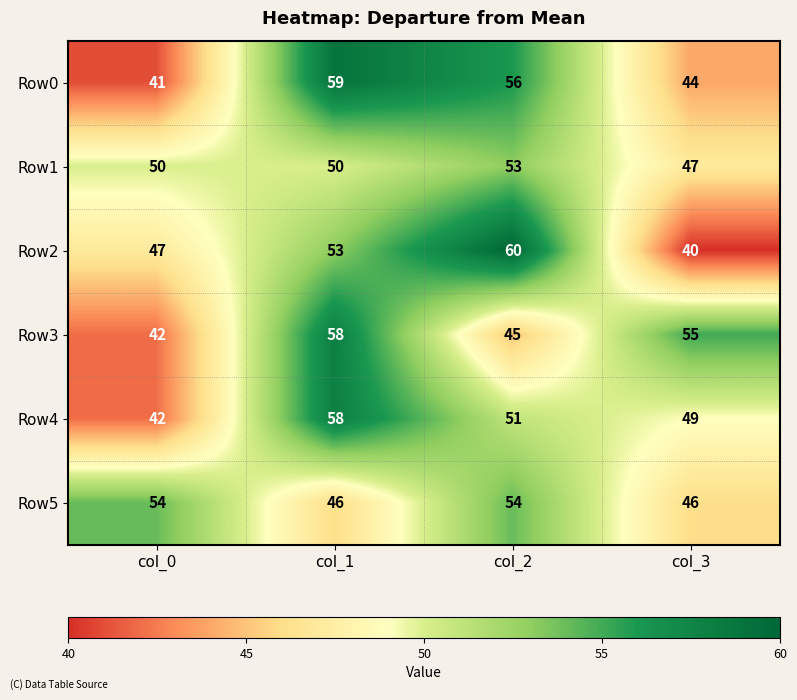

At which category is the sum across all series the highest?

col_1